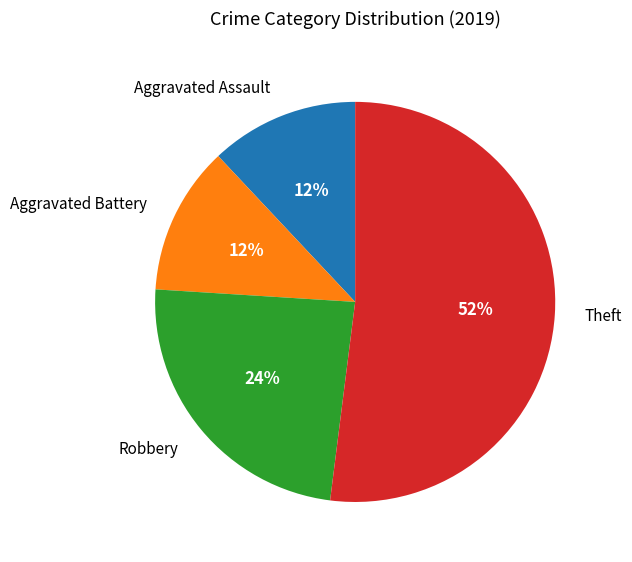

What percentage is the Robbery slice, to the nearest percent?

24%